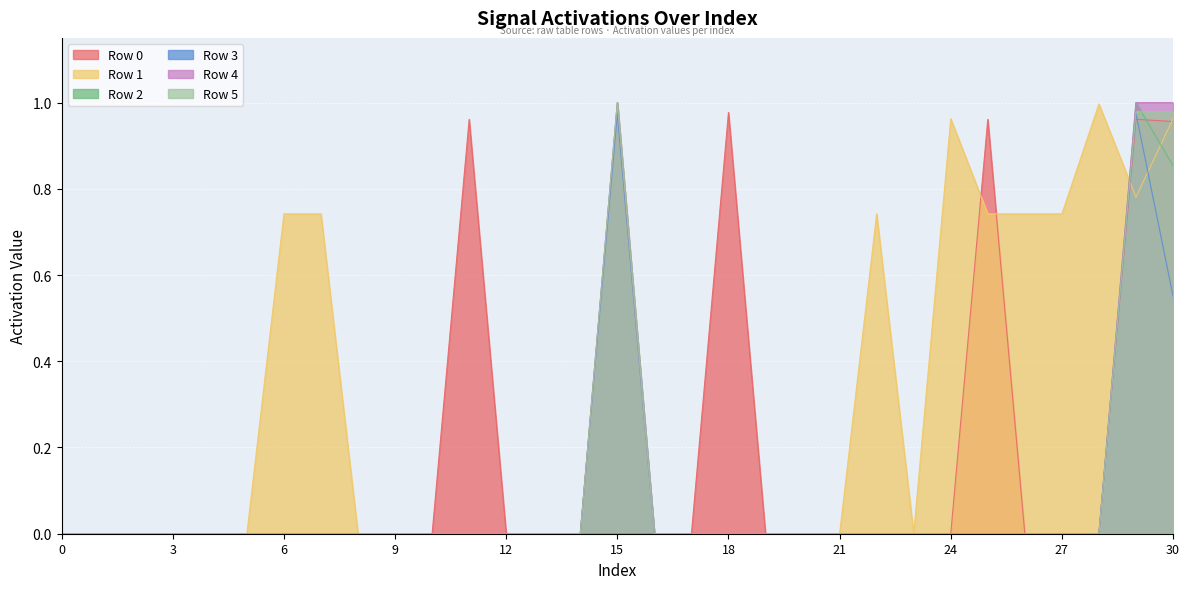

Which has a higher value, 7 or 4?

7